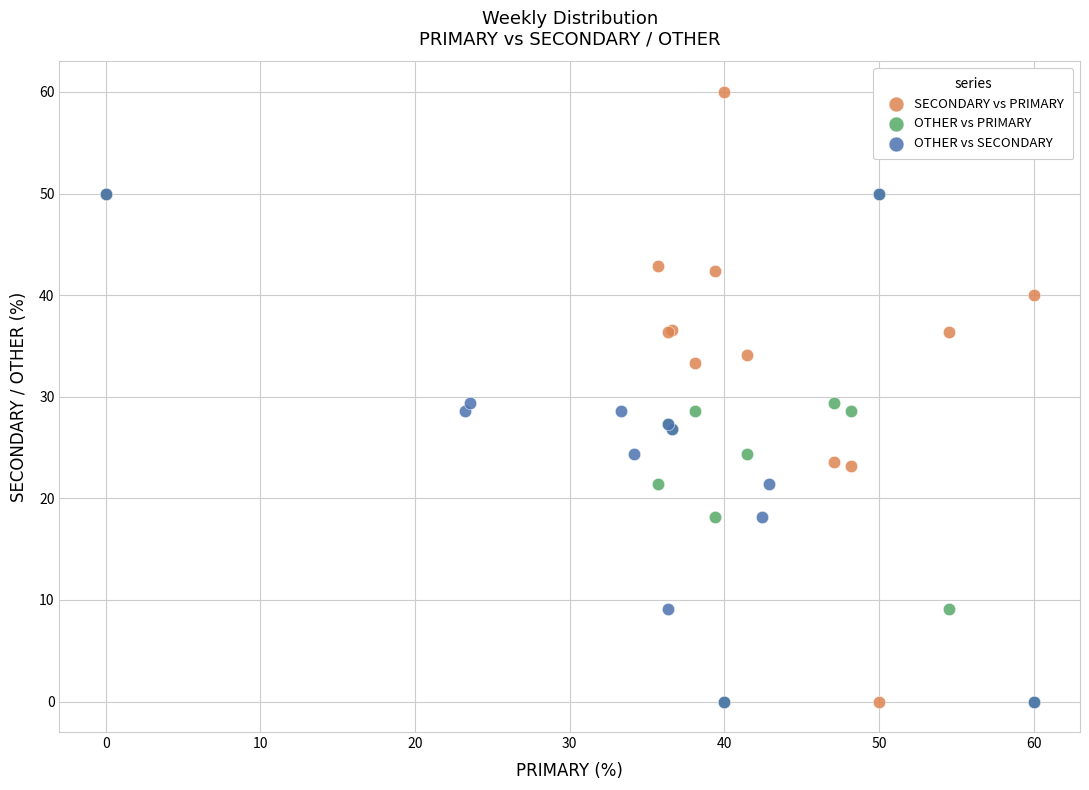

Which series has the widest spread of Y values?

SECONDARY vs PRIMARY